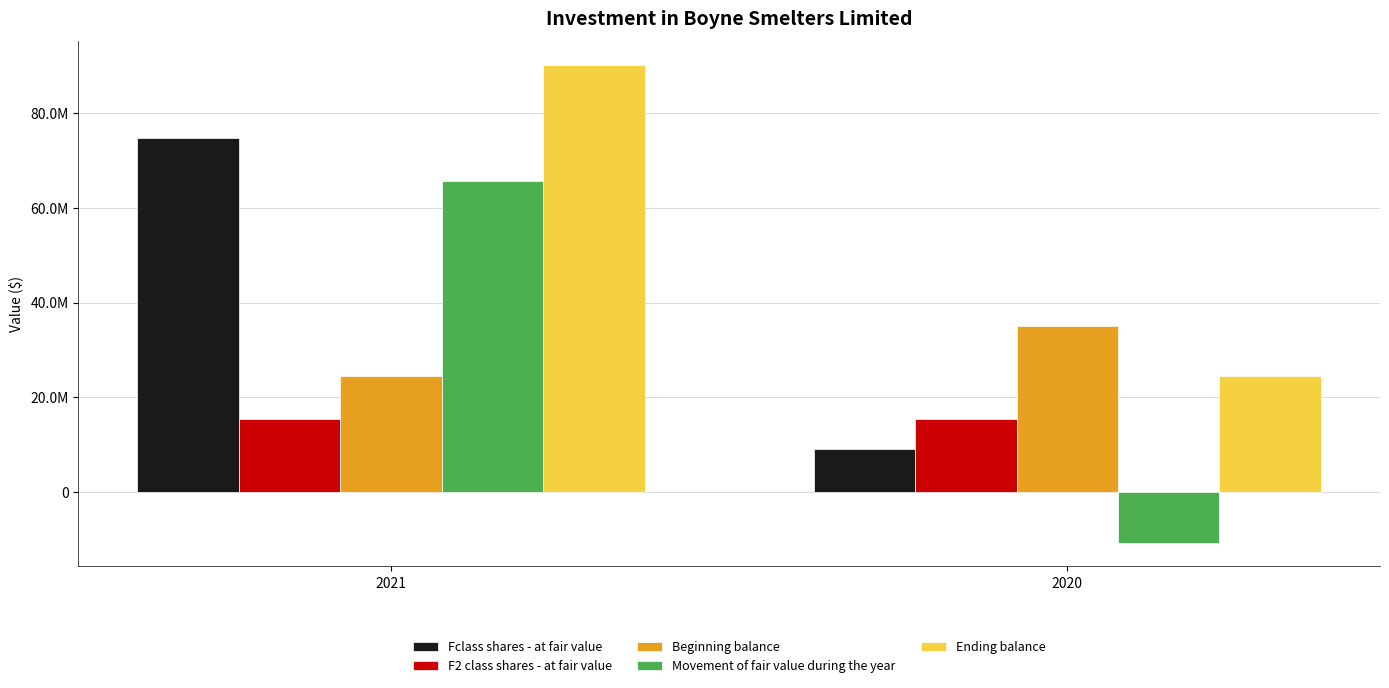

What is the total value across all series at 2020?

73212000